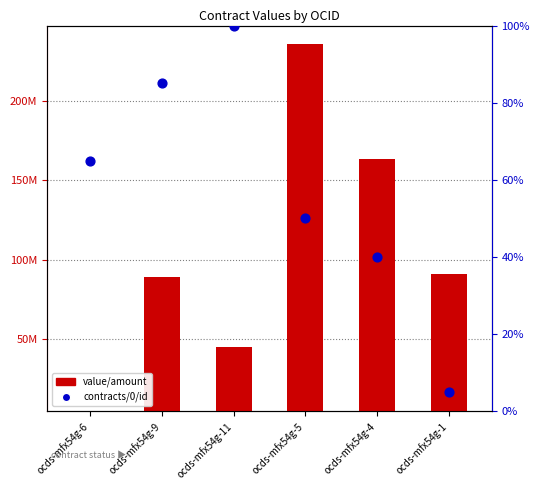

Is the value of contracts/0/id at ocds-mfx54g-9 greater than the value of value/amount at ocds-mfx54g-4?

No